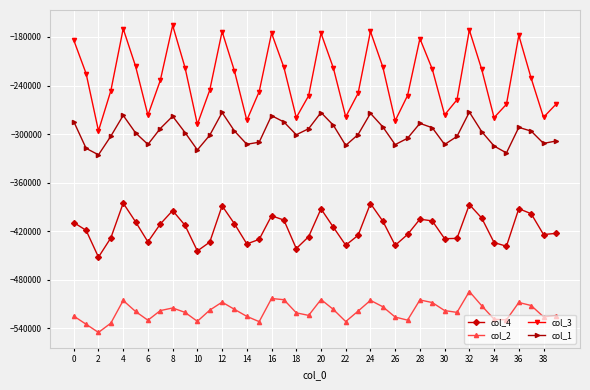

What is the difference between the second highest and second lowest values in the col_3 series?

118002